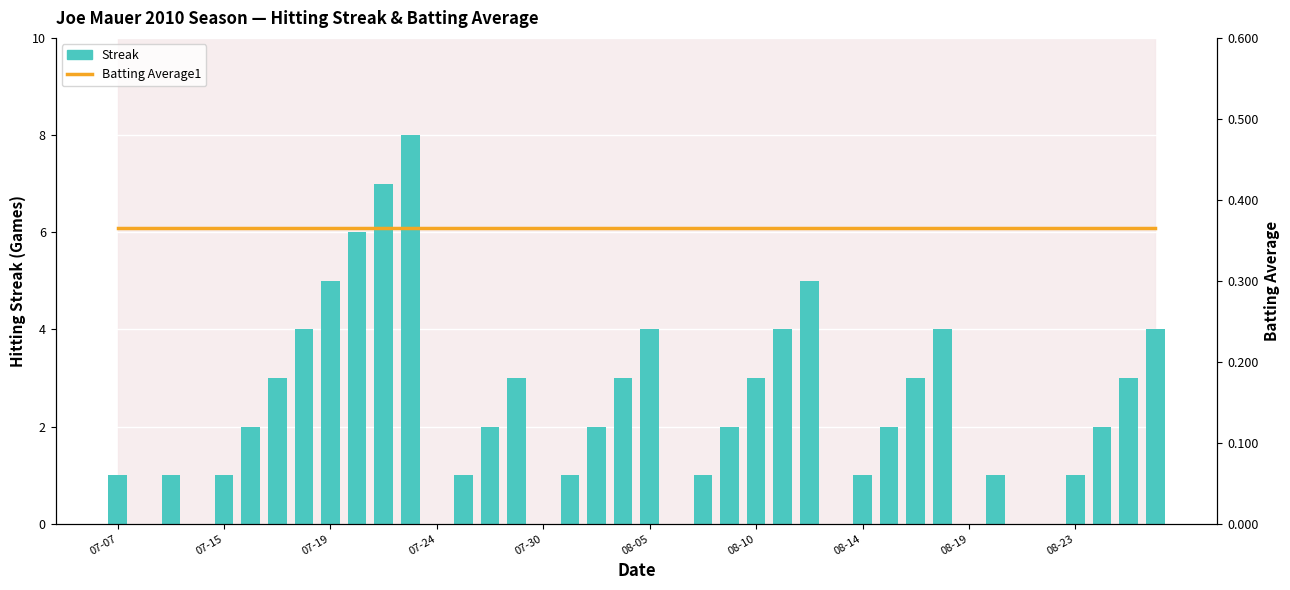

Between 14 and 15, which series saw the biggest shift?

Streak